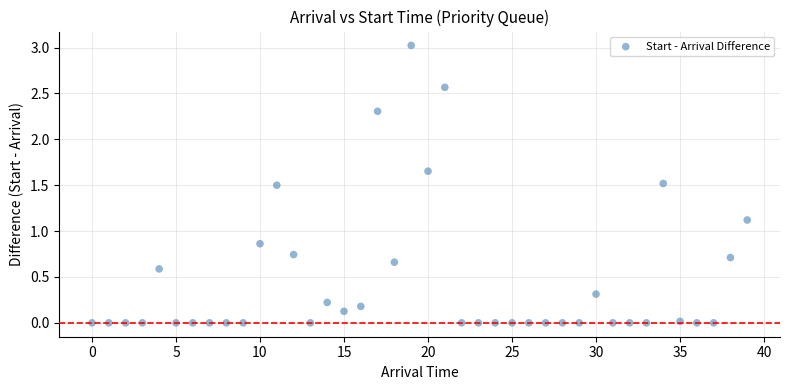

What is the range of Y values (max minus min)?

3.0